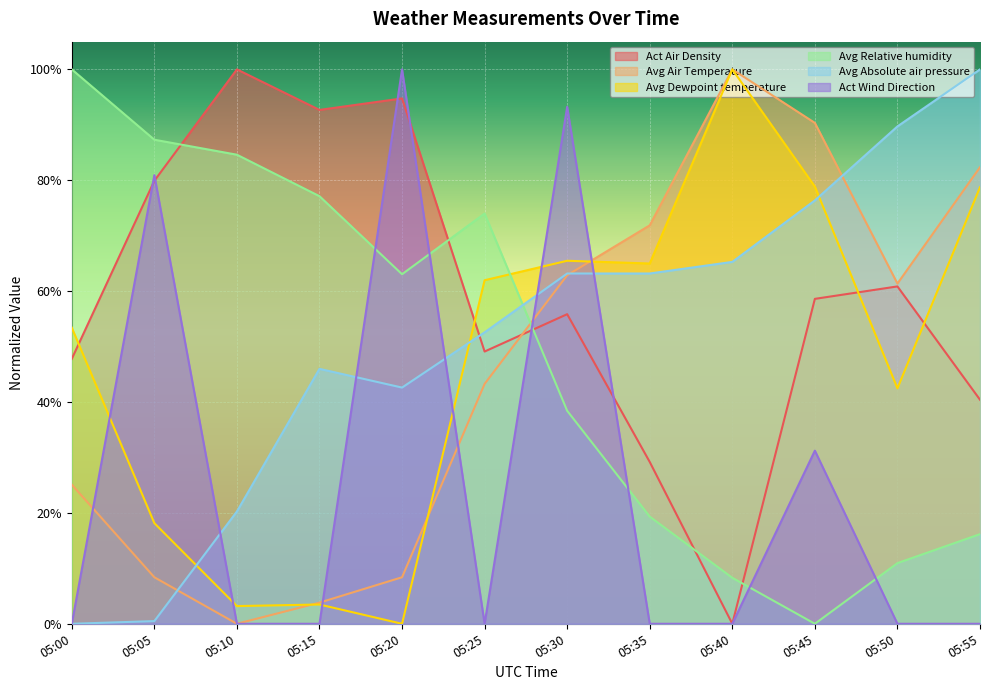

What is the difference between the maximum and minimum values in the Avg Absolute air pressure series?

1.0